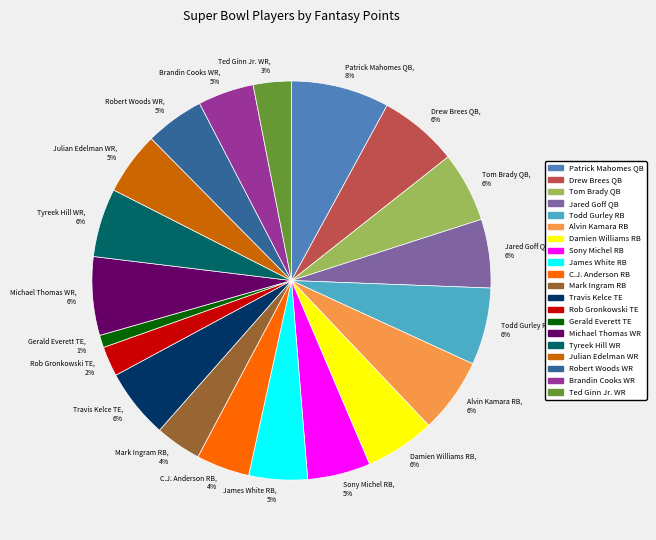

Count the number of slices in the pie.

20